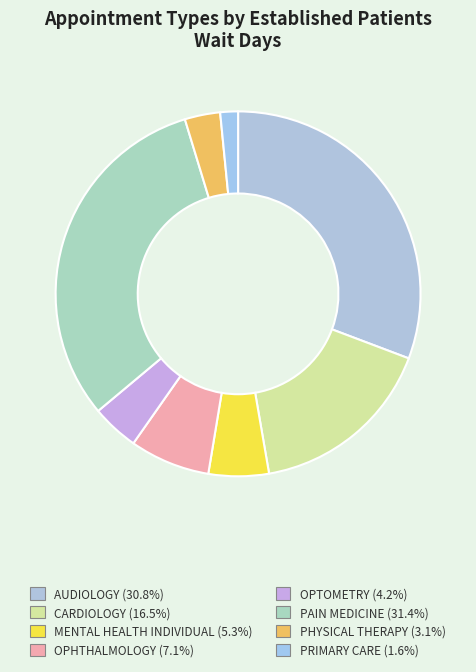

Which category has the smallest portion of the pie?

PRIMARY CARE